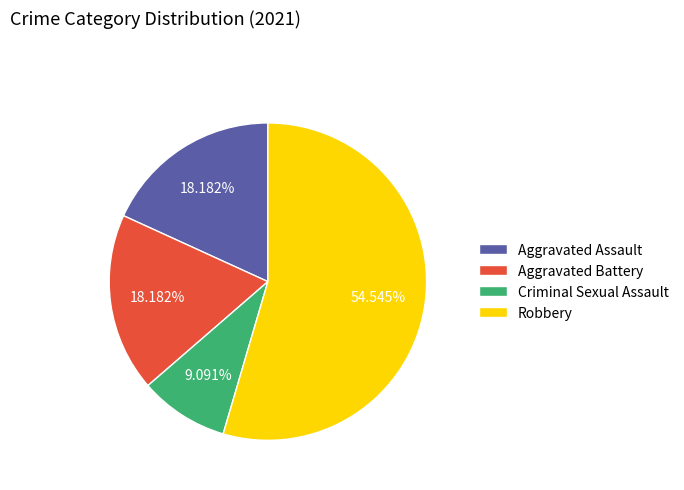

Which has a higher value, Criminal Sexual Assault or Aggravated Assault?

Aggravated Assault